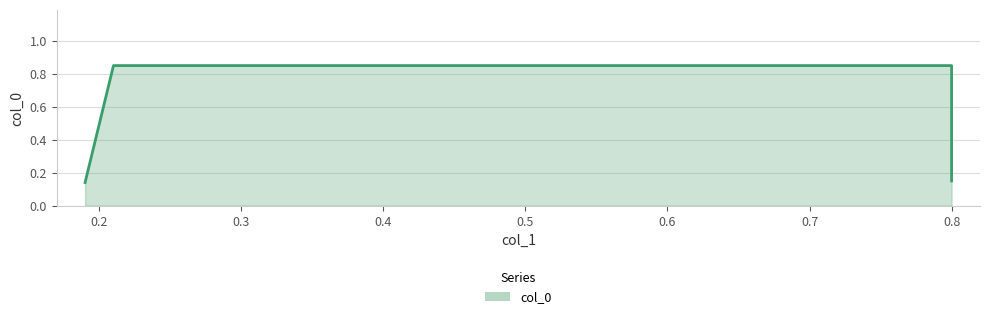

What is the difference between the second highest and second lowest values?

0.7